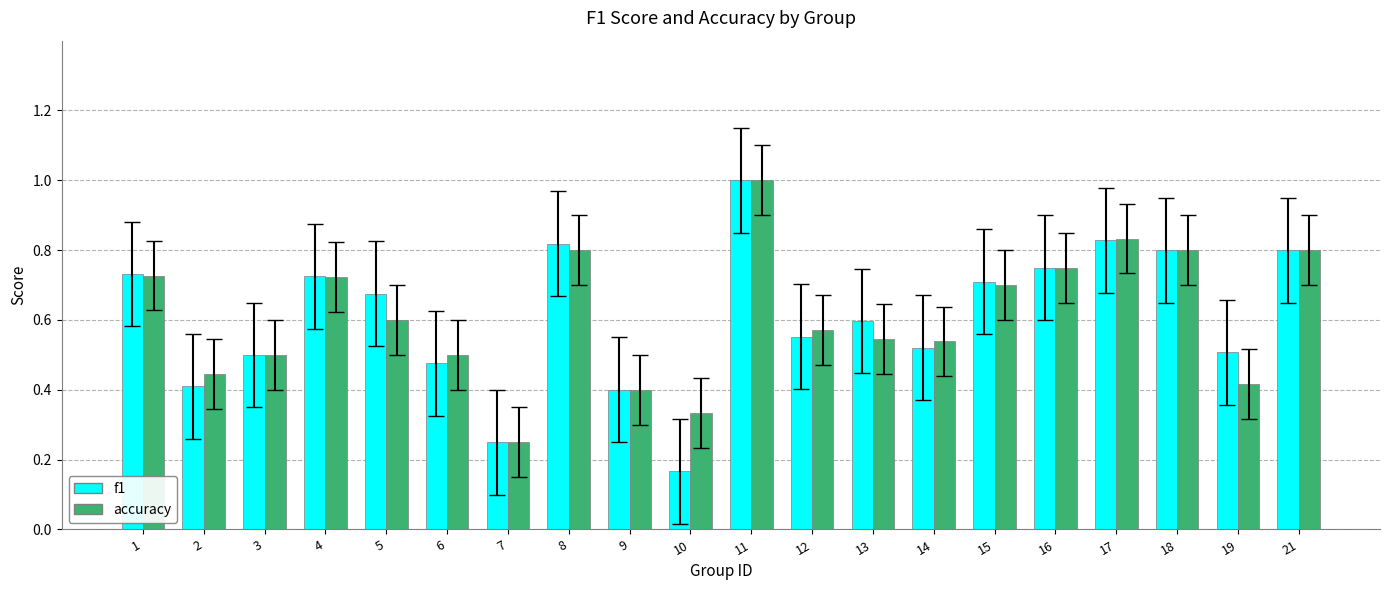

The value of accuracy at 21 is 0.2. True or false?

False